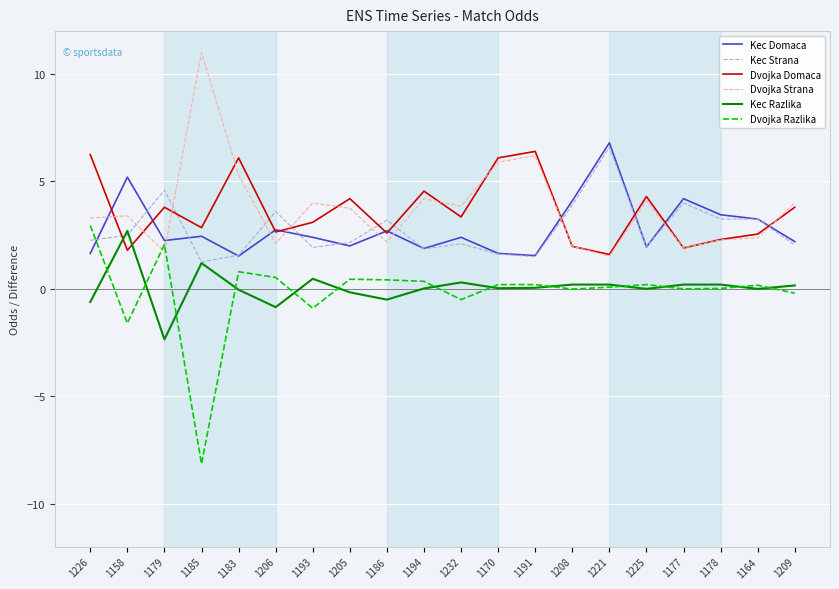

What is the difference between the Dvojka Razlika values at 1178 and 1226?

2.9